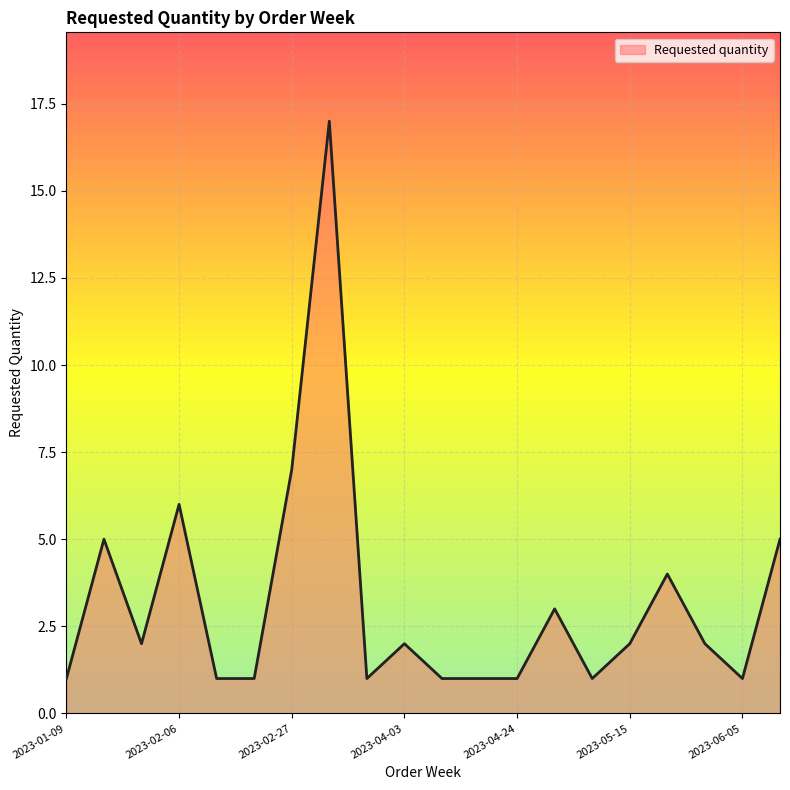

What is the average value?

3